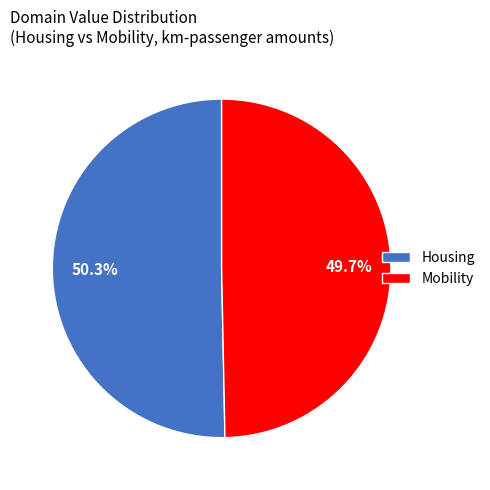

Does Mobility represent more than half of the total?

No